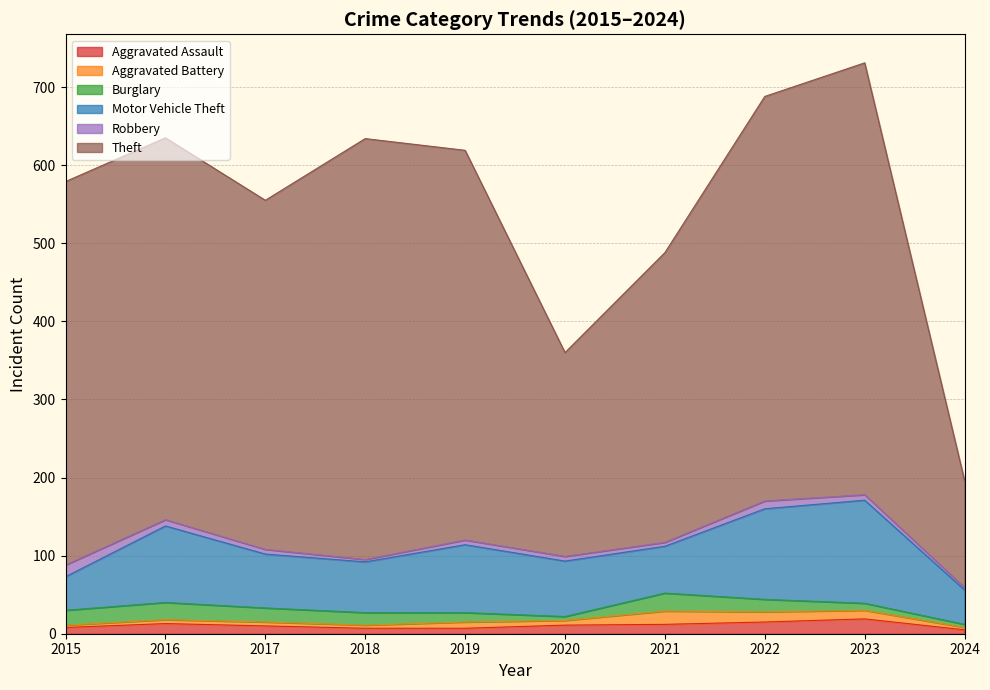

Reading left to right, transcribe all the data shown in this chart.

Aggravated Assault: 2015=8	2016=13	2017=10	2018=7	2019=7	2020=11	2021=12	2022=15	2023=19	2024=5
Aggravated Battery: 2015=3	2016=5	2017=5	2018=4	2019=8	2020=6	2021=17	2022=13	2023=11	2024=3
Burglary: 2015=19	2016=22	2017=18	2018=16	2019=12	2020=5	2021=23	2022=16	2023=9	2024=4
Motor Vehicle Theft: 2015=43	2016=98	2017=69	2018=65	2019=87	2020=71	2021=60	2022=116	2023=132	2024=44
Robbery: 2015=15	2016=8	2017=6	2018=3	2019=6	2020=6	2021=5	2022=10	2023=7	2024=3
Theft: 2015=491	2016=489	2017=447	2018=539	2019=499	2020=261	2021=371	2022=518	2023=553	2024=137